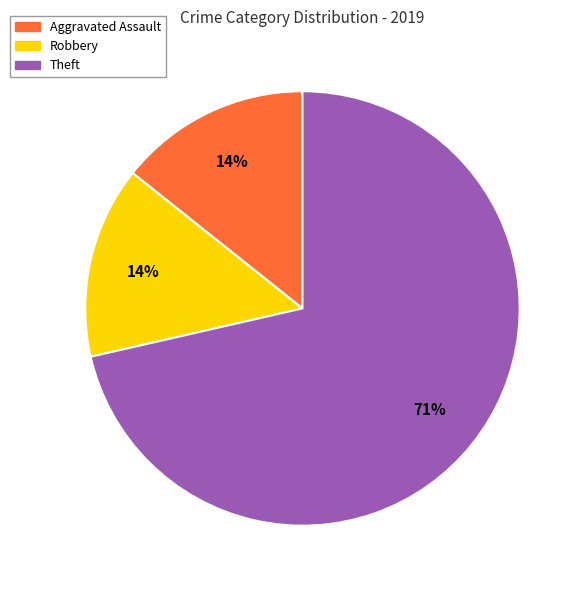

Is it true that Theft is 65% of the pie?

False